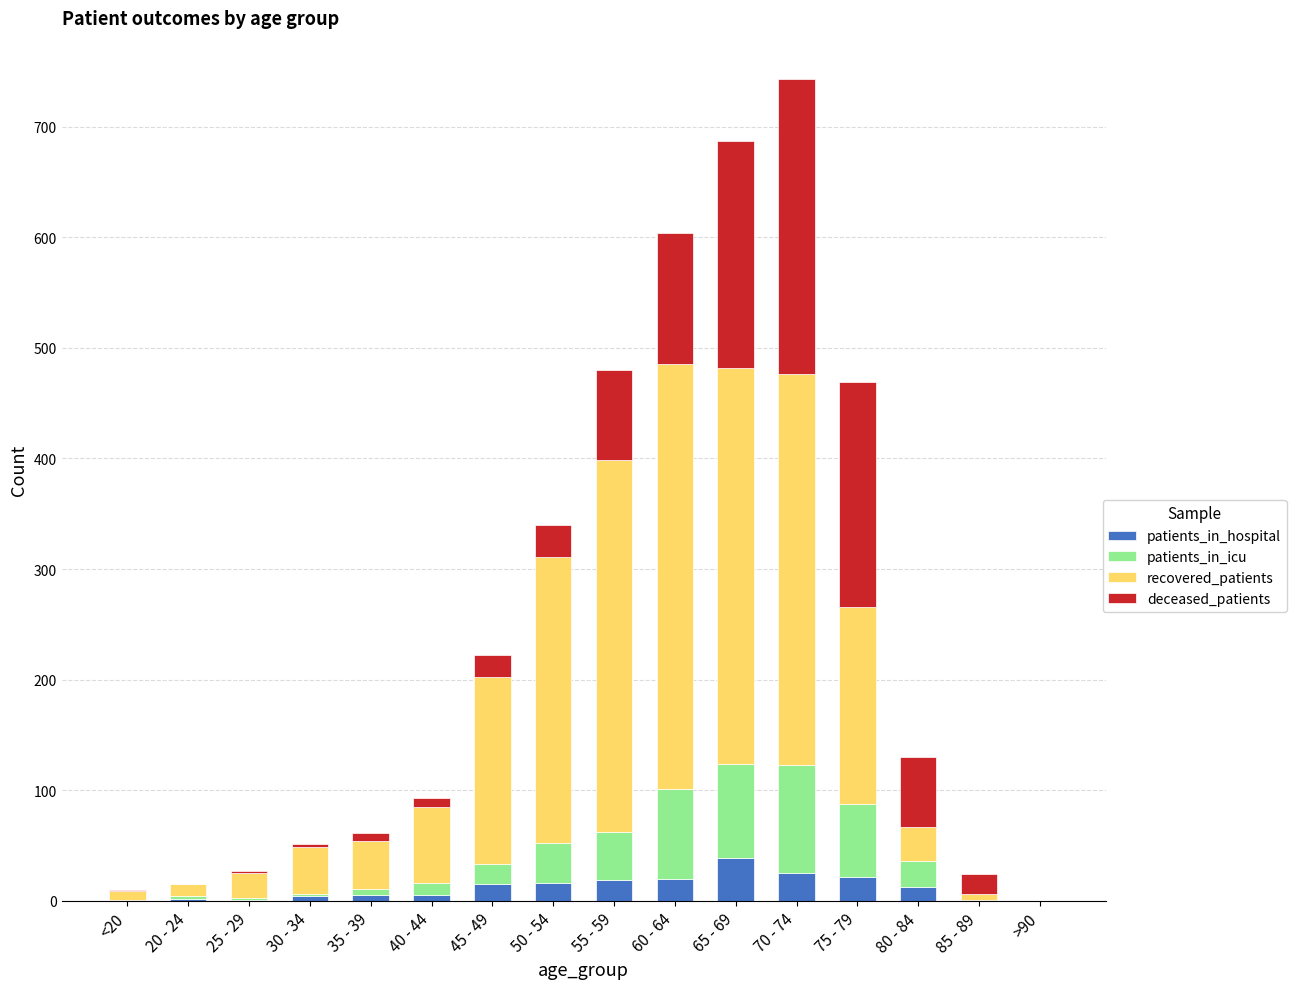

What is the maximum value for patients_in_hospital?

39